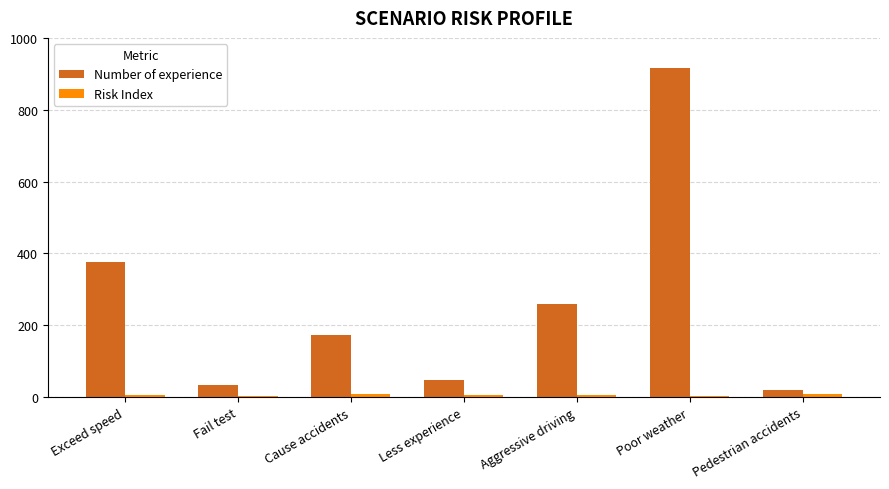

What is the sum of all Number of experience values?

1825